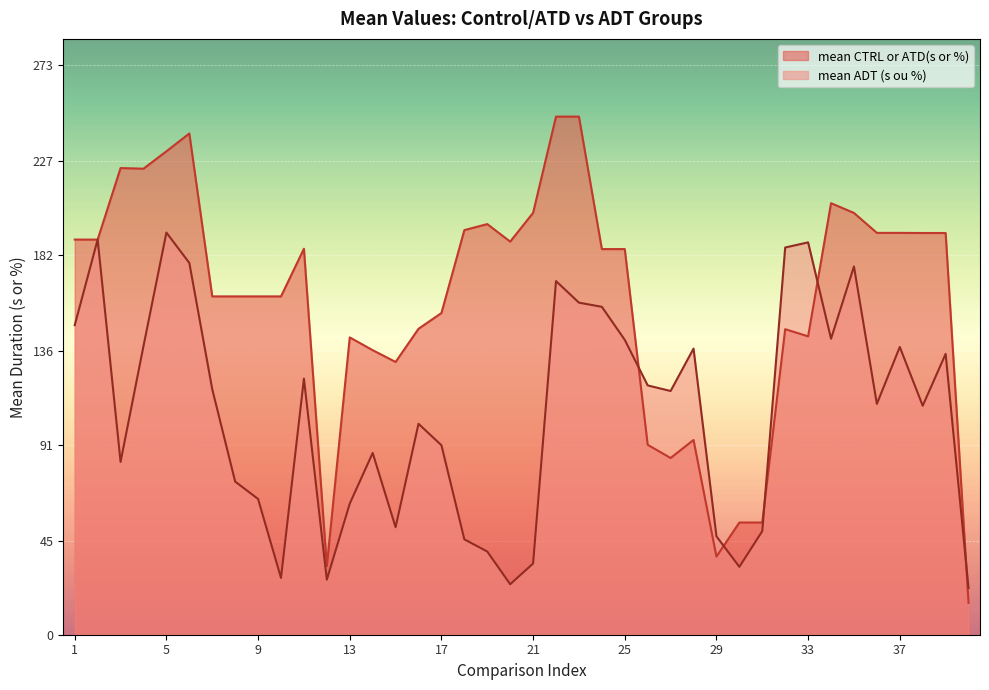

What value does the mean CTRL or ATD(s or %) series have at 26?

91.0